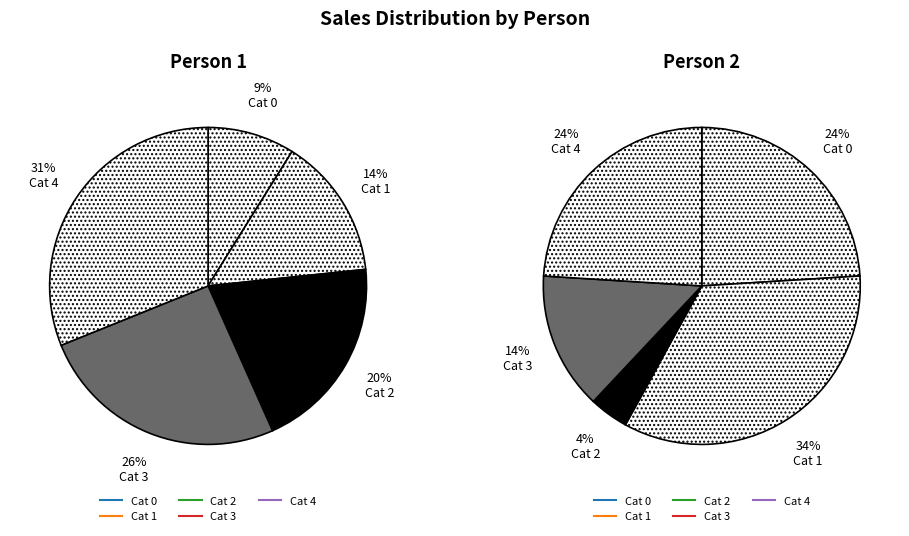

Is Cat 1 the majority of the pie?

No